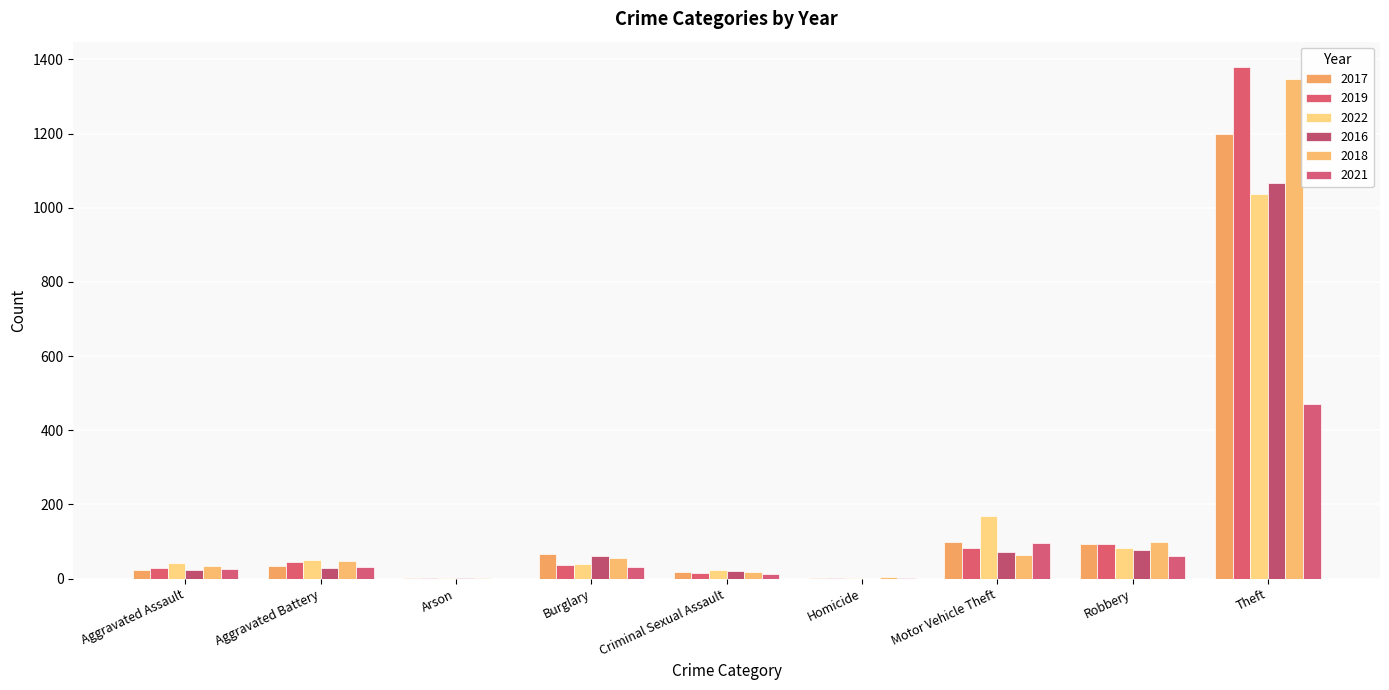

What is the sum of all 2021 values?

733